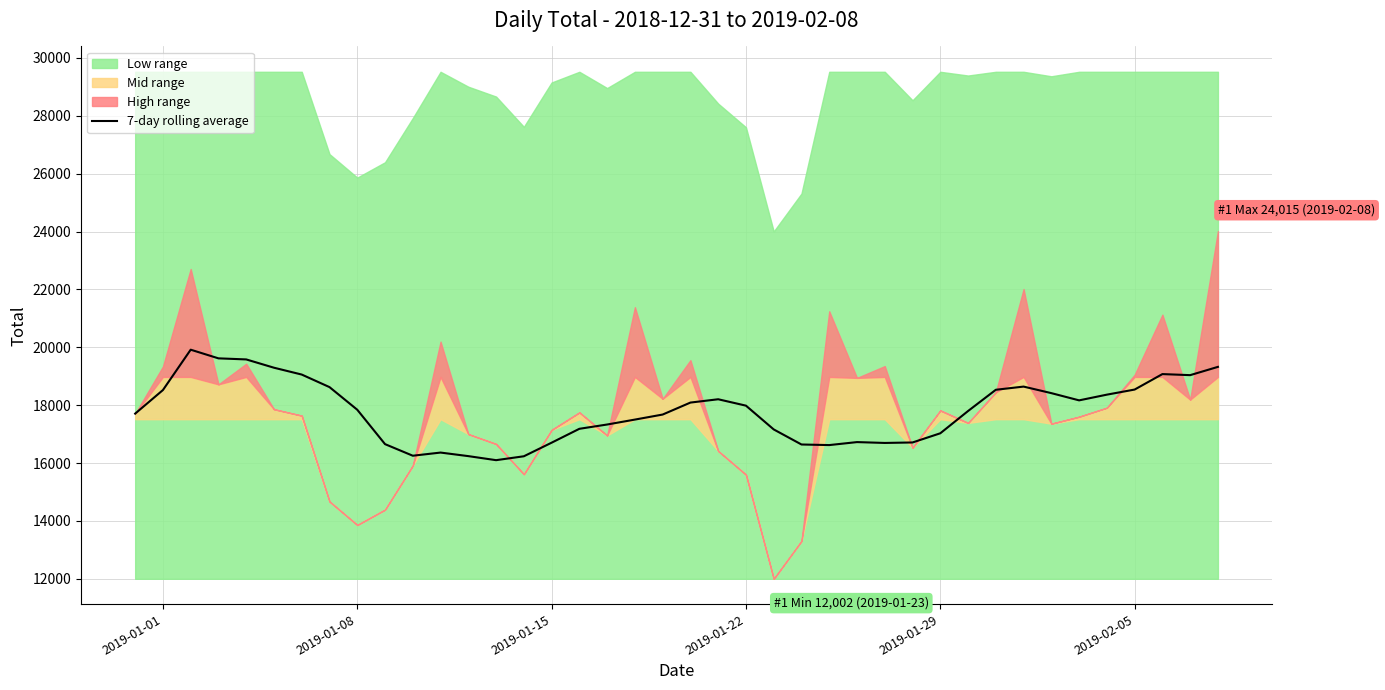

What is the minimum value for 7-day rolling average?

16100.6